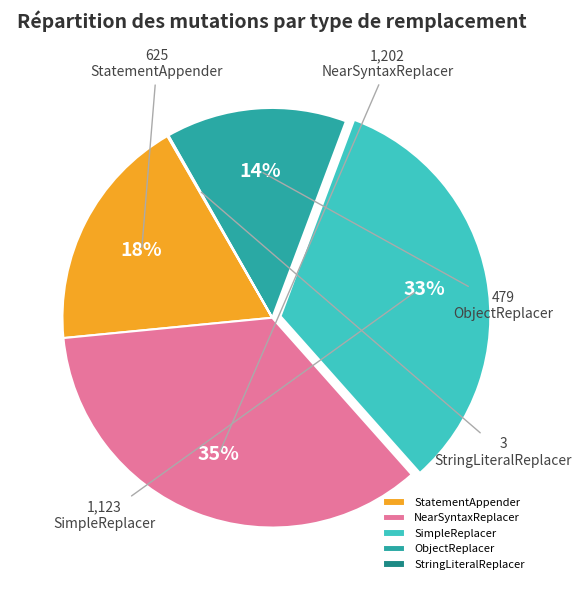

Is the sum of SimpleReplacer and NearSyntaxReplacer greater than half?

Yes